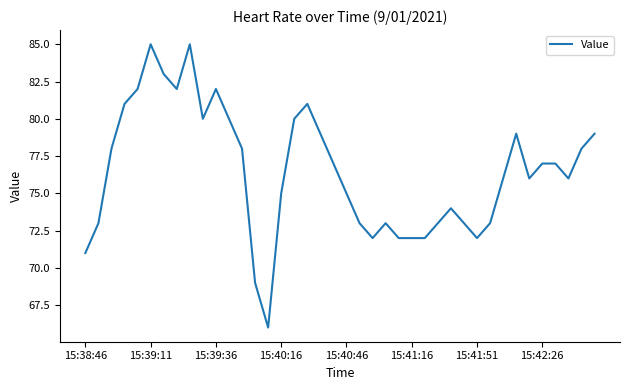

What is the difference between the maximum and minimum values?

19